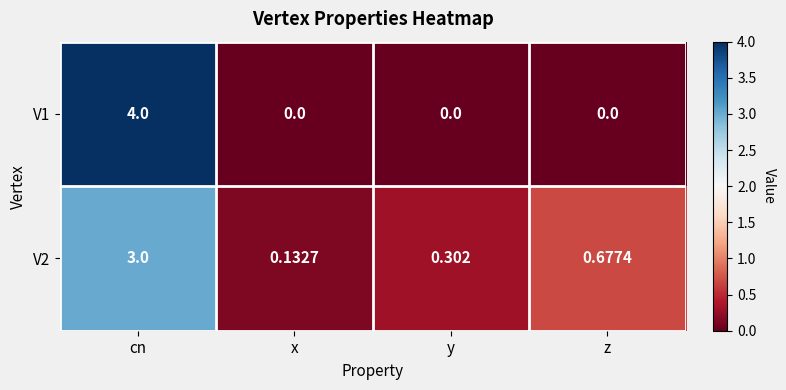

Which label corresponds to the largest value in the chart?

cn